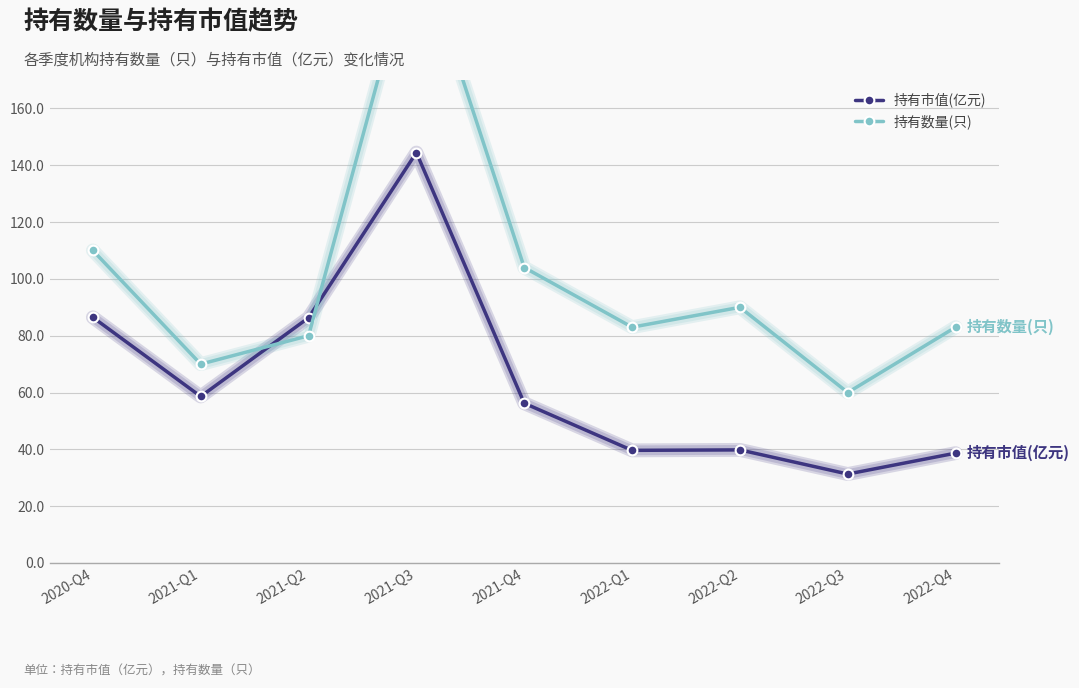

The 持有数量(只) series shows 107.1 at 2021-Q3. True or false?

False